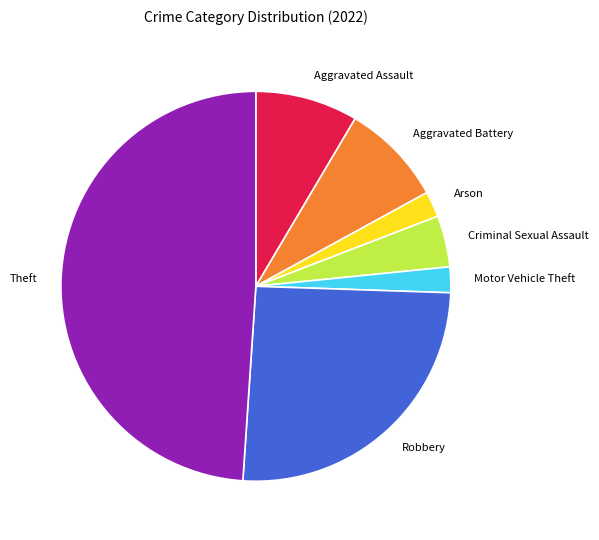

Is there any slice that represents more than half of the pie?

No